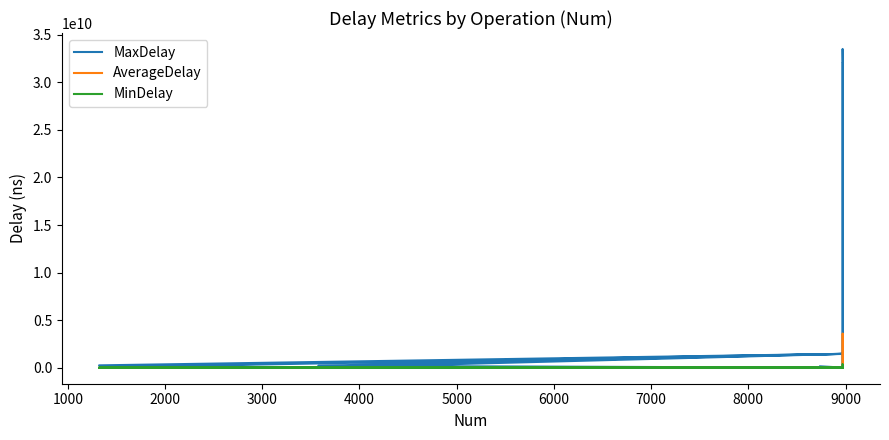

What is the value of the AverageDelay point at the 5th from the left?

265624.2